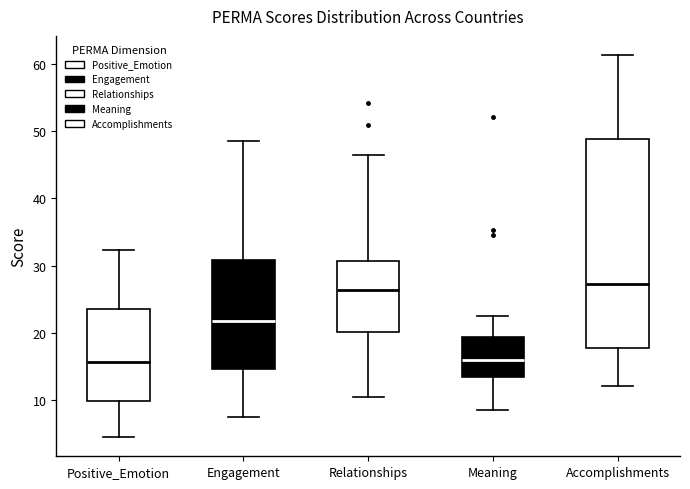

Reading left to right, transcribe this box plot: for each box, give where its median line is, the range the box spans, and where its two whiskers end, as read against the y-axis. The values are not printed on the chart, so give them approximately, as read against the axis.

Positive_Emotion: median 16, box 10 to 24, whiskers 4 to 32
Engagement: median 22, box 15 to 31, whiskers 7 to 49
Relationships: median 26, box 20 to 31, whiskers 10 to 46
Meaning: median 16, box 13 to 19, whiskers 9 to 23
Accomplishments: median 27, box 18 to 49, whiskers 12 to 61